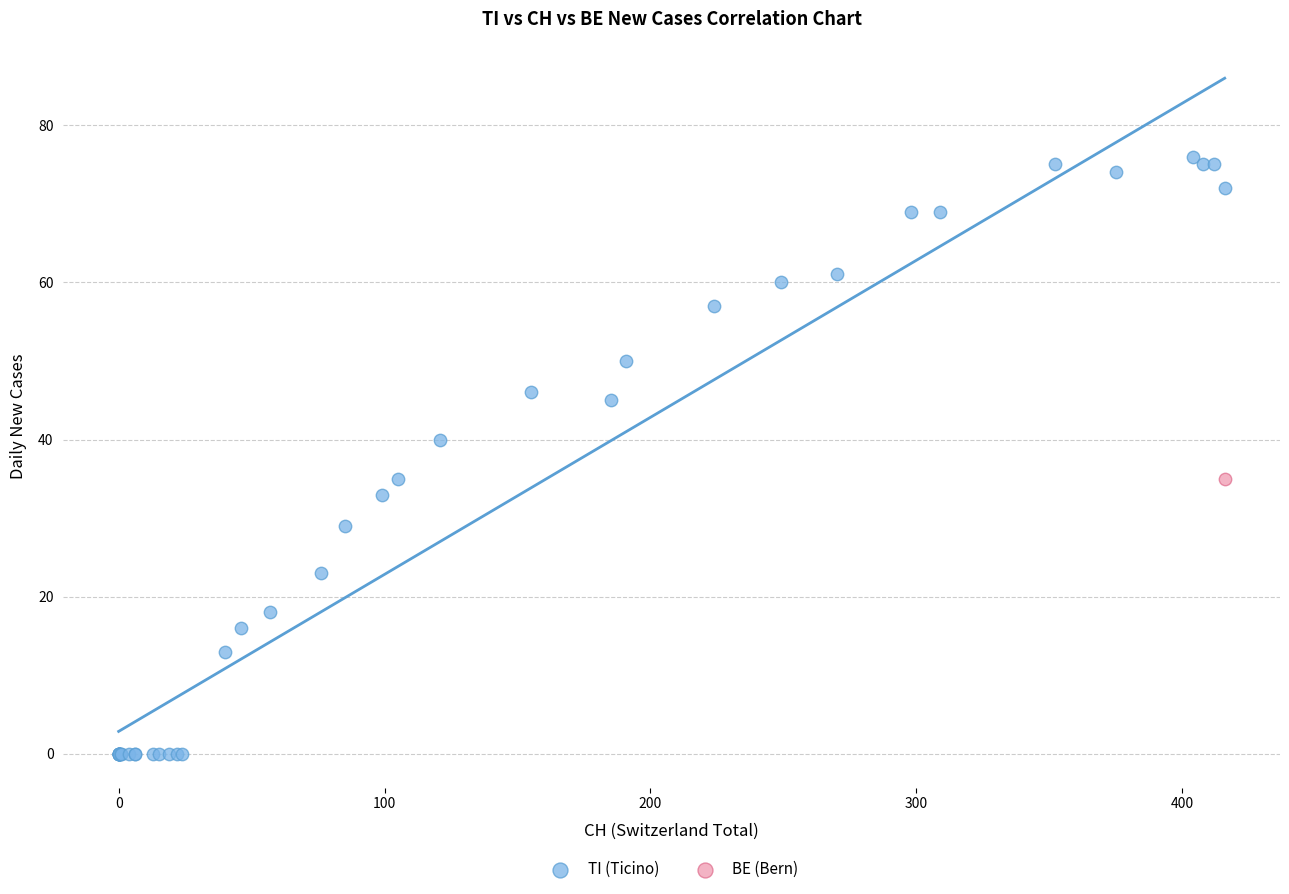

What are all the series names shown in the legend?

TI (Ticino), BE (Bern)